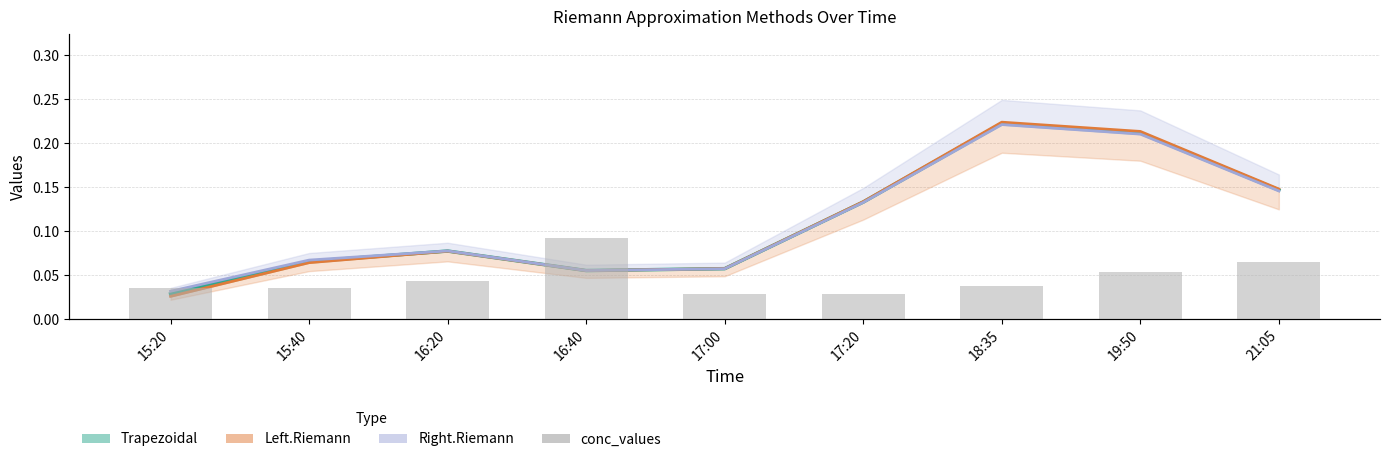

Rank the categories by conc_values value from lowest to highest.

17:00, 17:20, 15:40, 15:20, 18:35, 16:20, 19:50, 21:05, 16:40